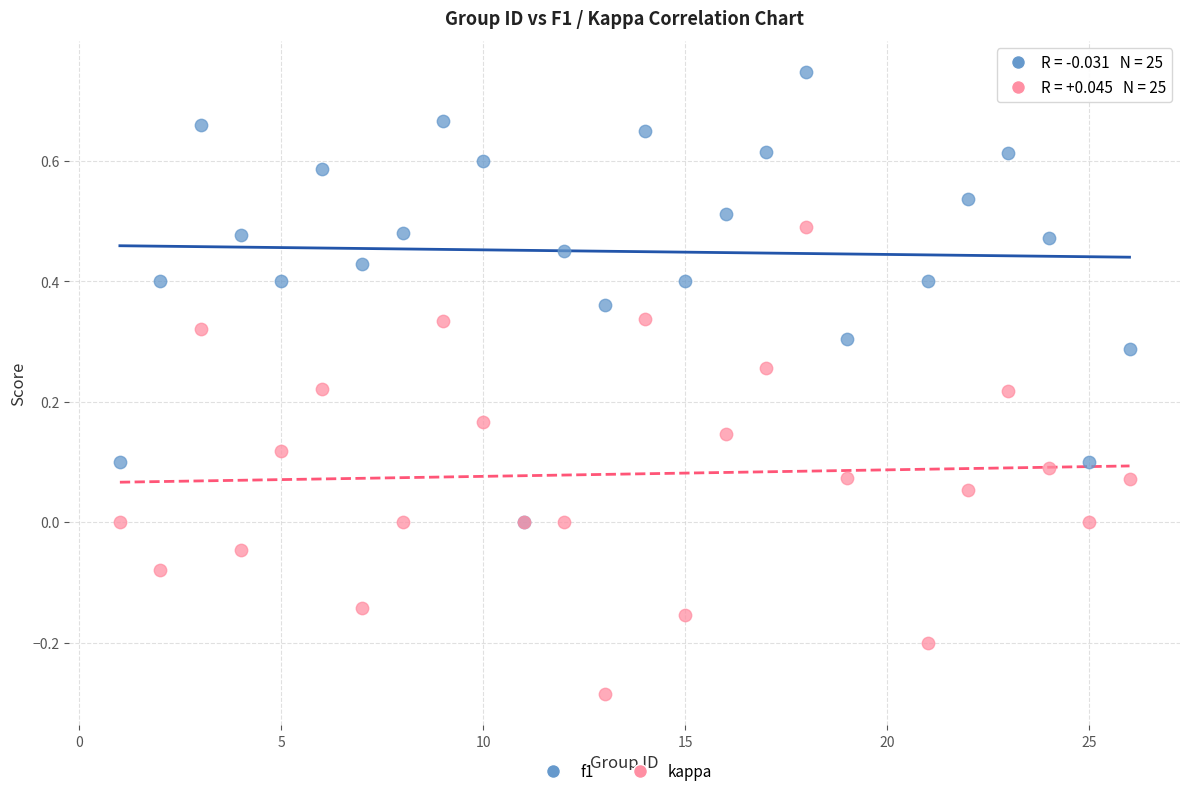

What are all the series names shown in the legend?

f1, kappa